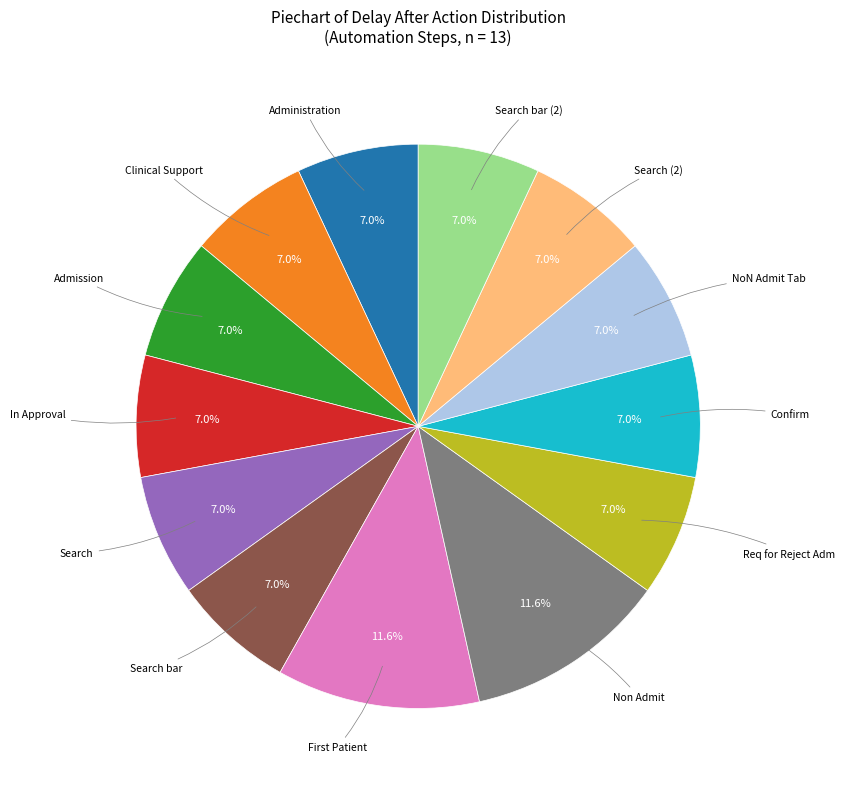

Does any single category account for the majority?

No